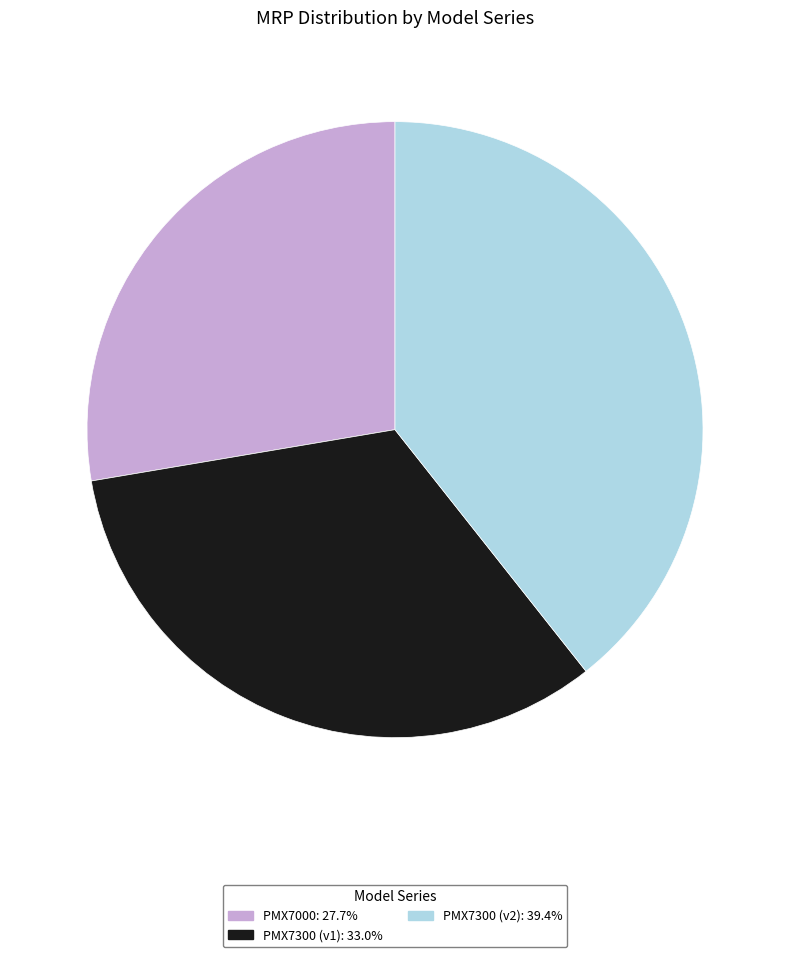

Is there any slice that represents more than half of the pie?

No